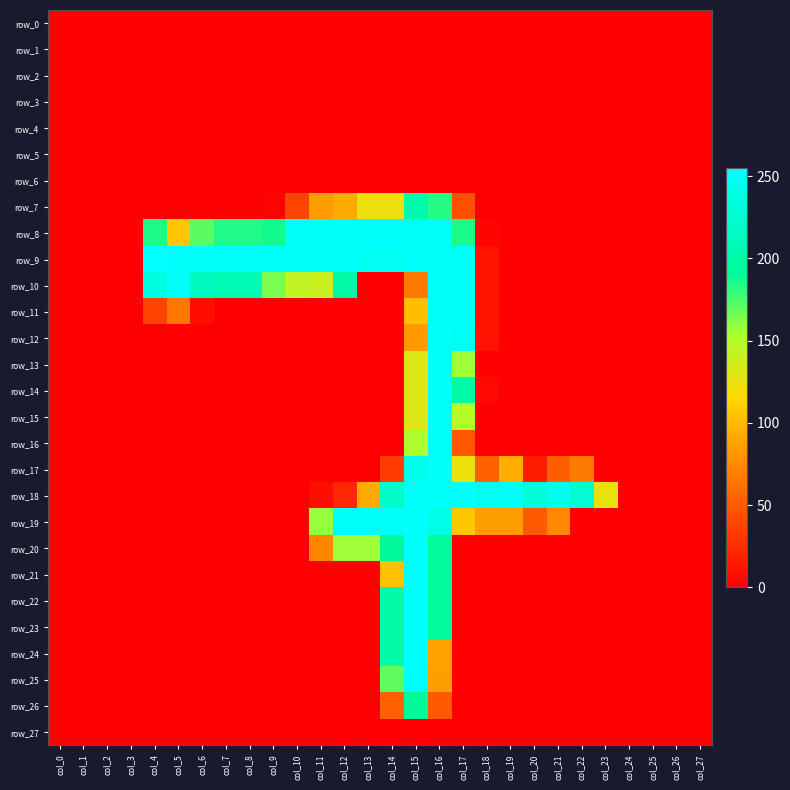

At how many categories does at least one series exceed 249?

15